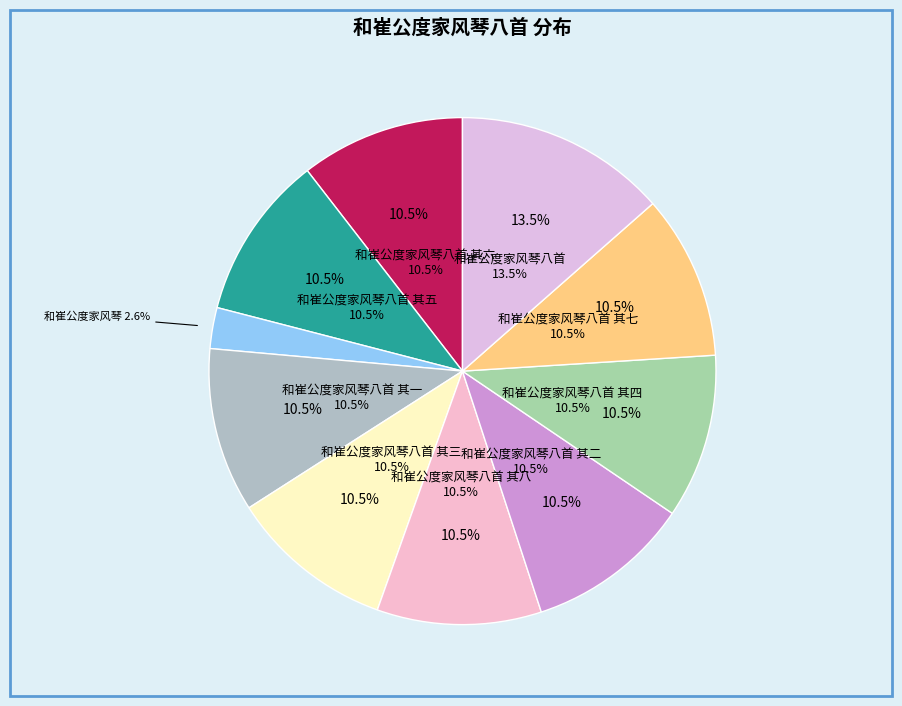

How many slices are in this pie chart?

10